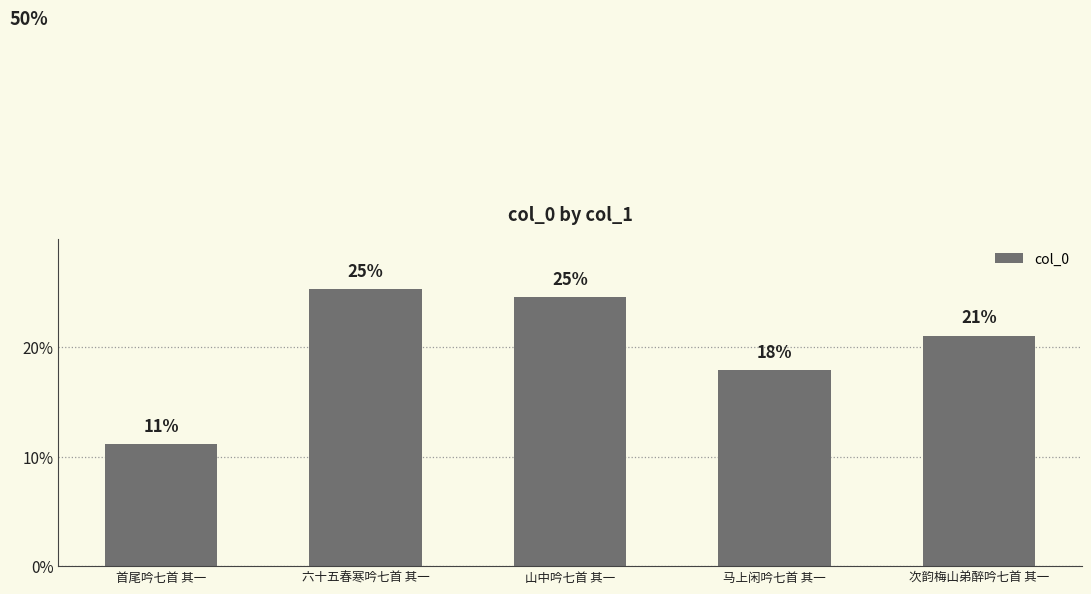

What is the change in value from 首尾吟七首 其一 to 山中吟七首 其一?

+600243